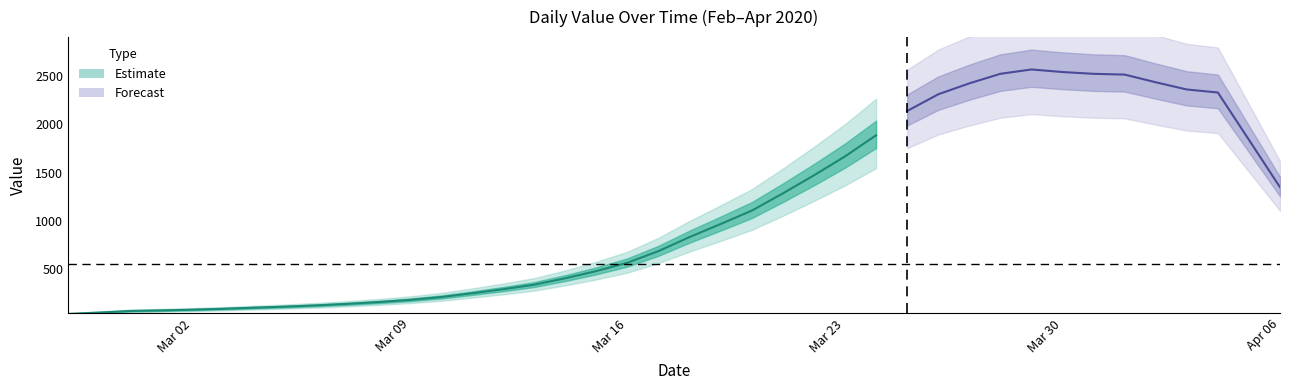

Where does the data first go above 784?

2020-03-19